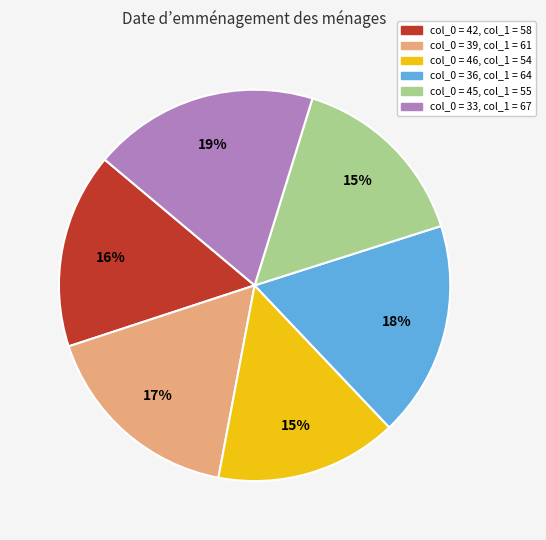

Is there any slice that represents more than half of the pie?

No